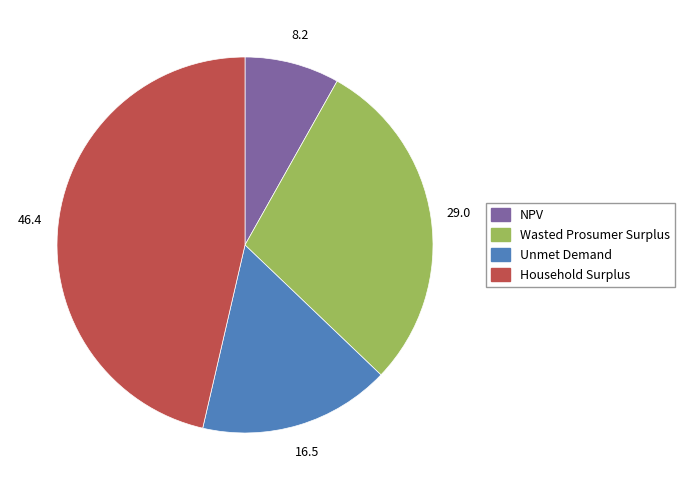

Which has a higher value, Household Surplus or Wasted Prosumer Surplus?

Household Surplus